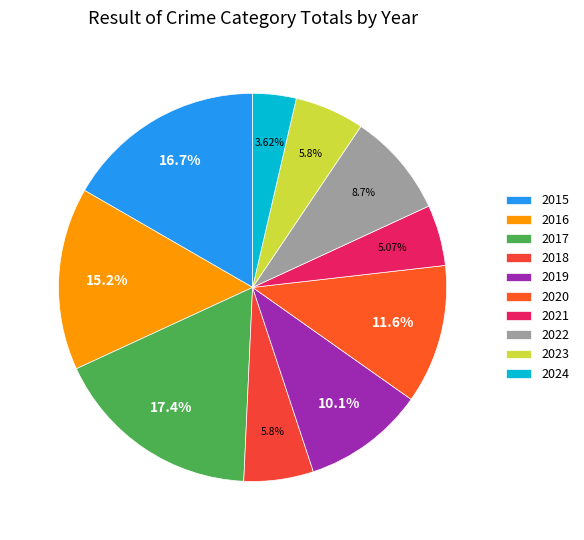

Approximately how many times larger is the value at 2021 compared to 2023?

0.9